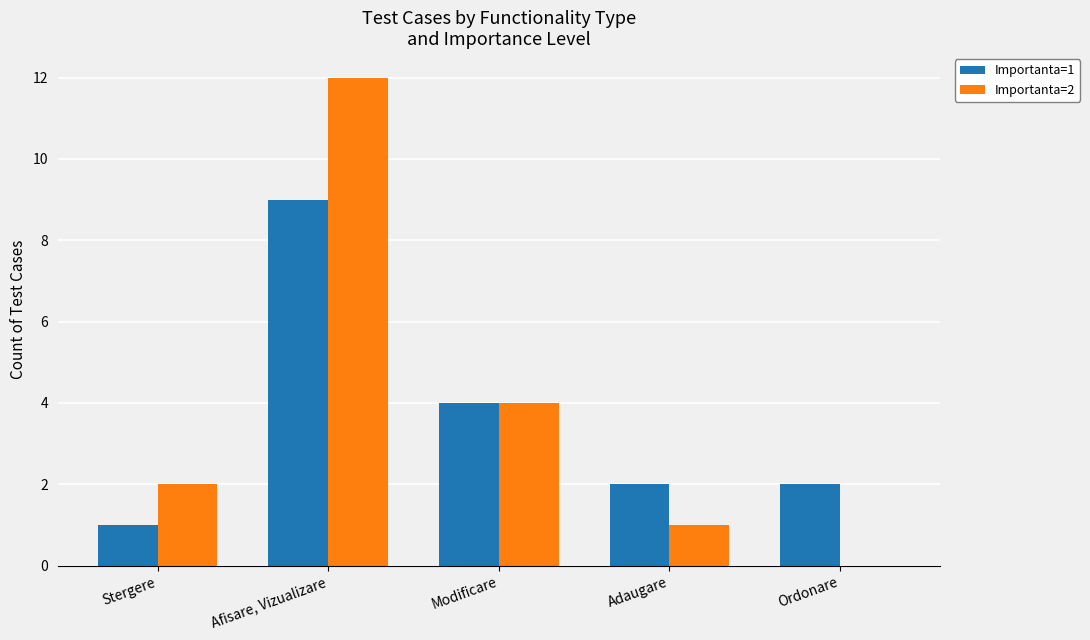

Are the bars grouped side by side (vs. stacked)?

Yes